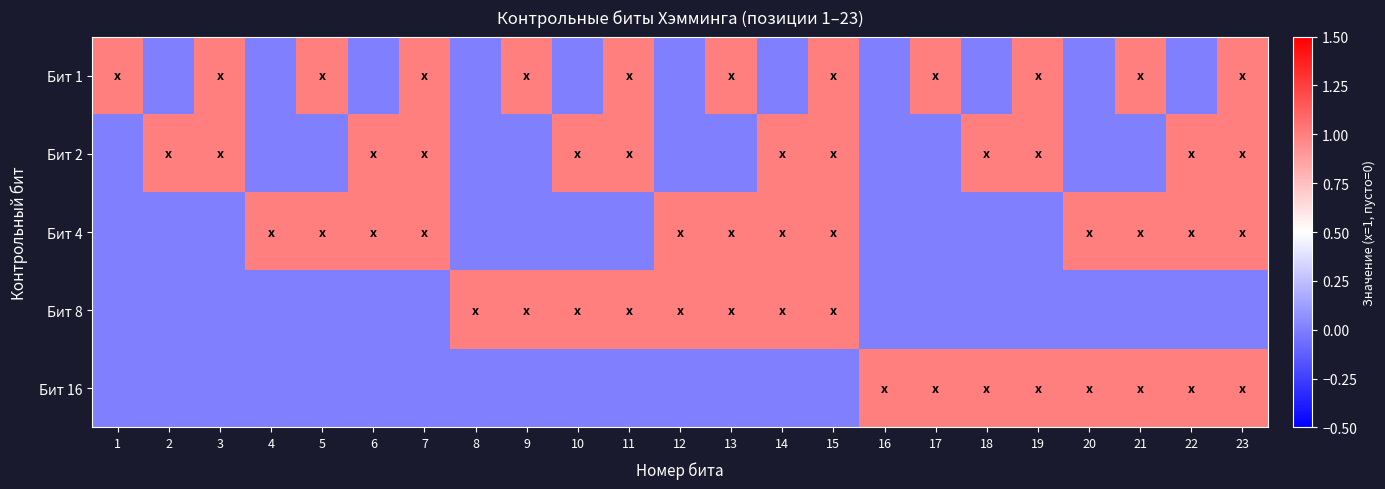

List the series in order of their peak value, lowest first.

Бит 1, Бит 2, Бит 4, Бит 8, Бит 16